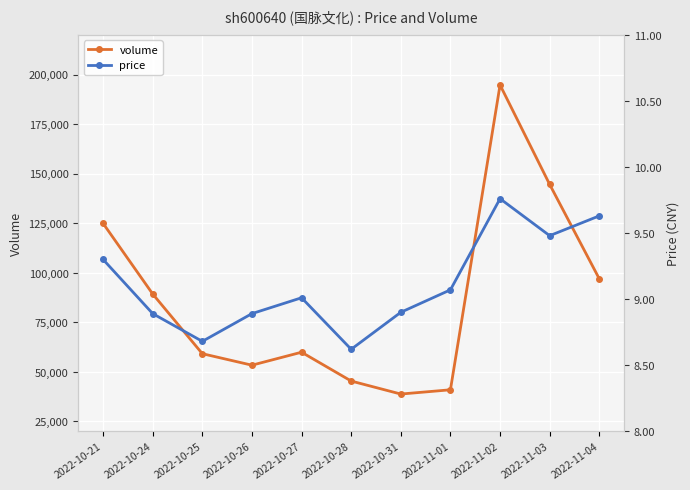

Reading left to right, extract all data points from this chart.

volume: 124879.0	89238.0	59109.0	53307.0	59855.0	45303.0	38741.0	40891.0	194723.0	144532.0	96901.0
price: 9.3	8.9	8.7	8.9	9.0	8.6	8.9	9.1	9.8	9.5	9.6